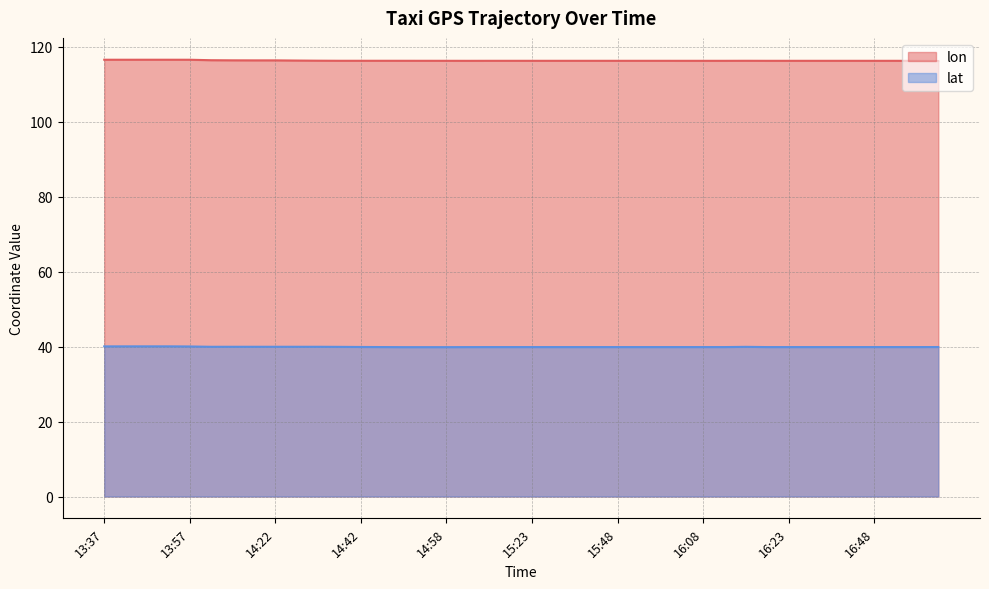

Which series has the largest range (max minus min)?

lon